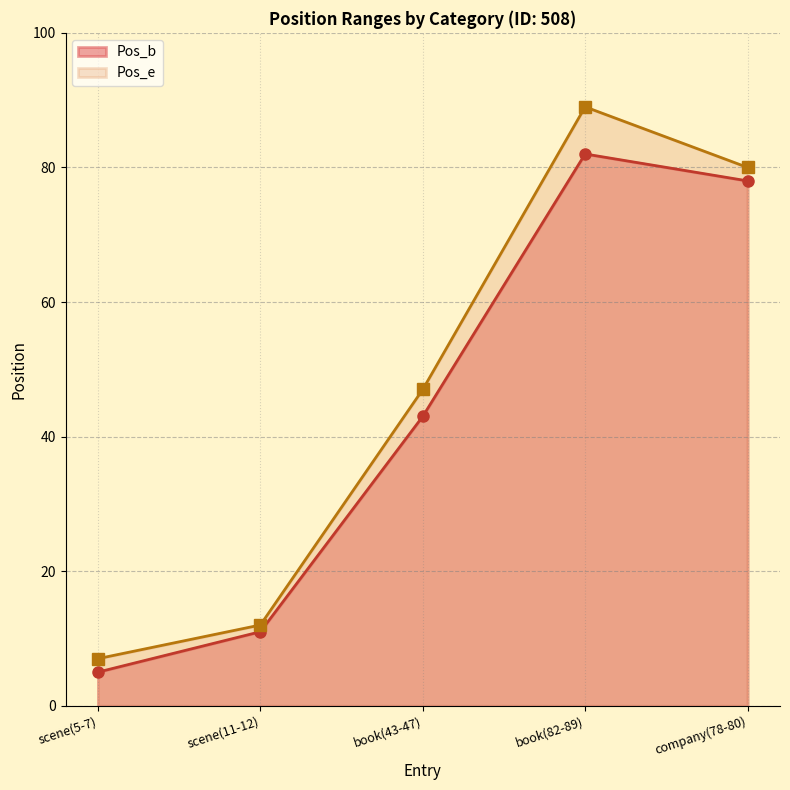

At which label does Pos_e first exceed 47?

book(82-89)